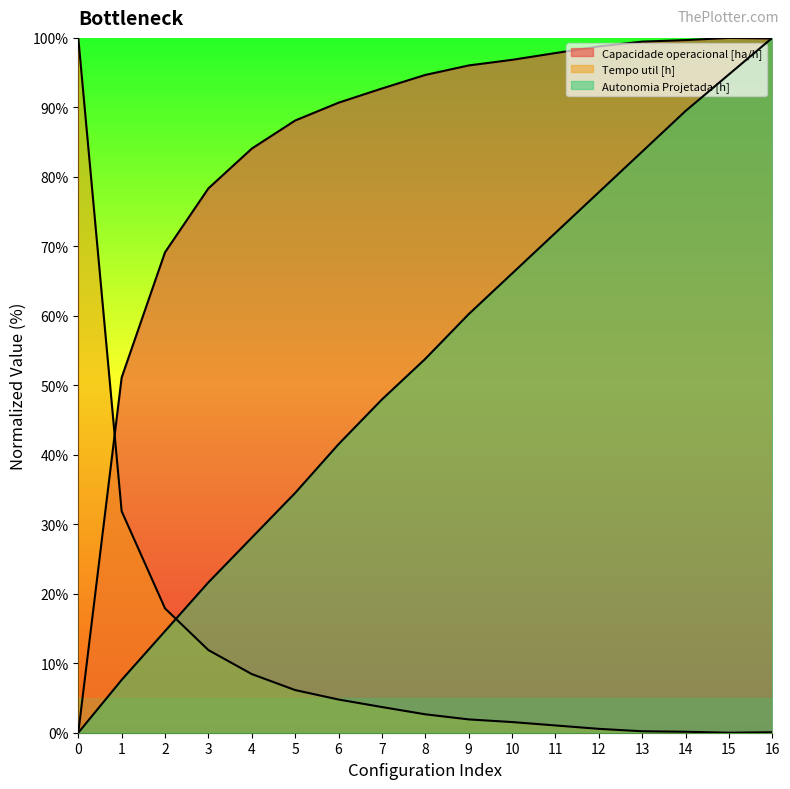

Count the number of data series in this chart.

3